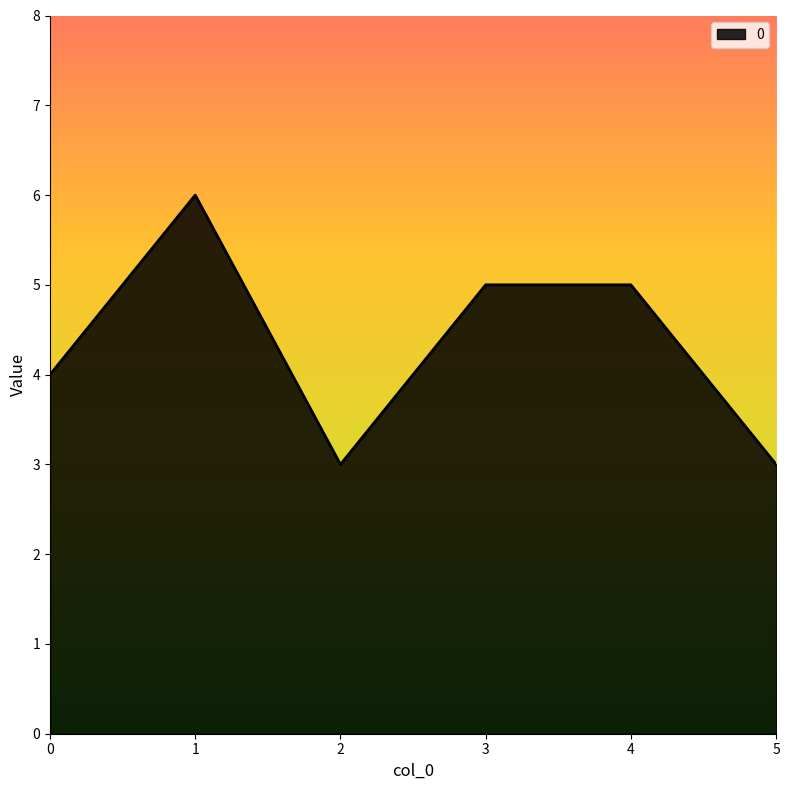

What is the sum of all values?

26